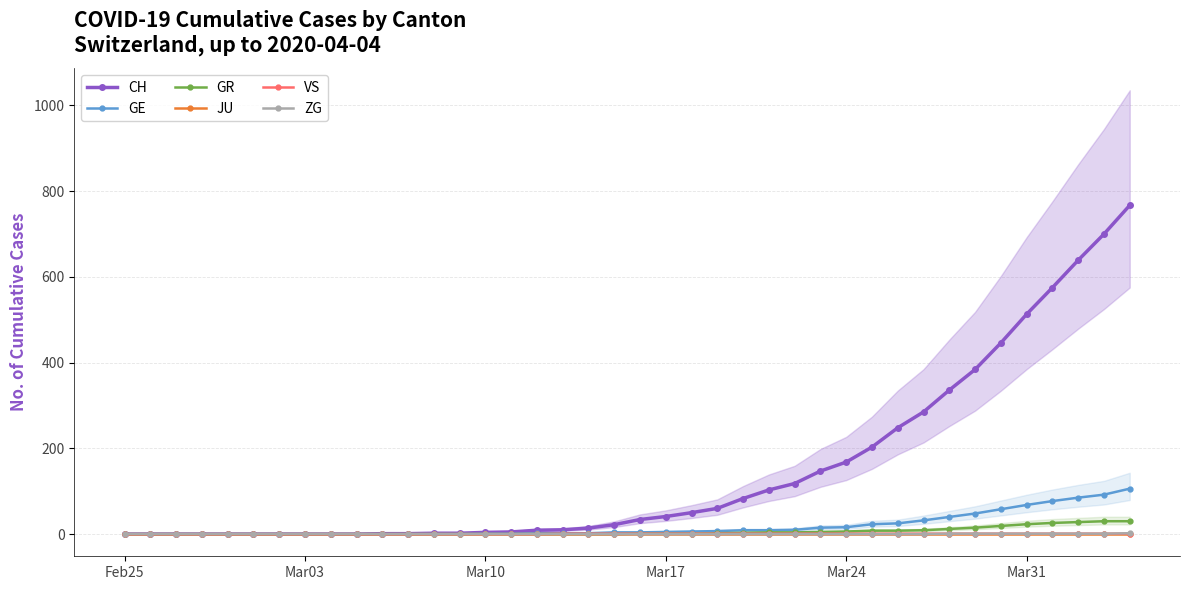

What is the maximum value for CH?

767